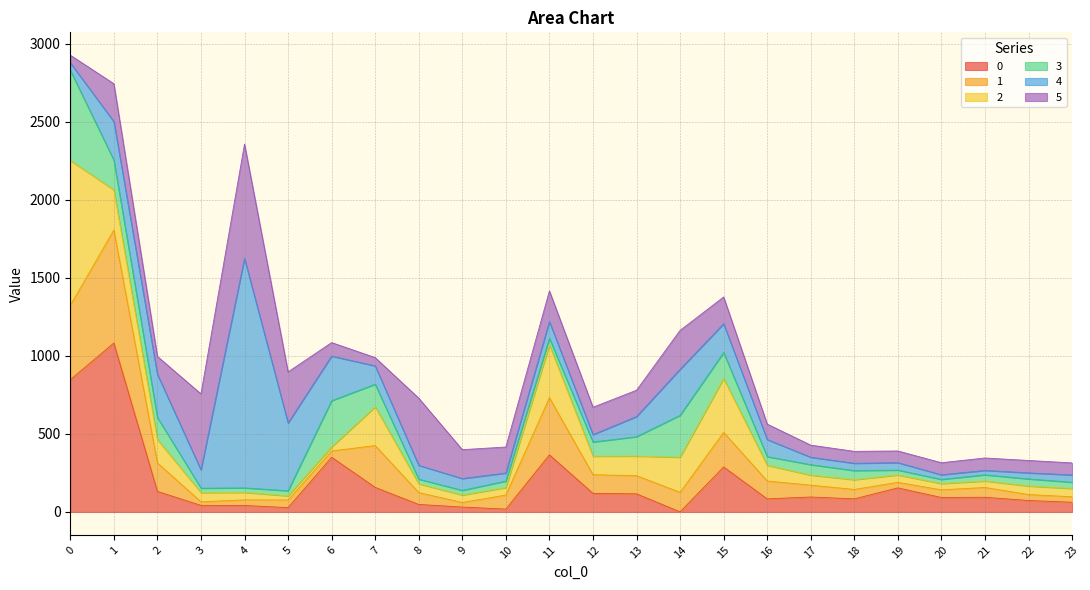

What is the sum of the 3 values at 20 and 7?

171.4